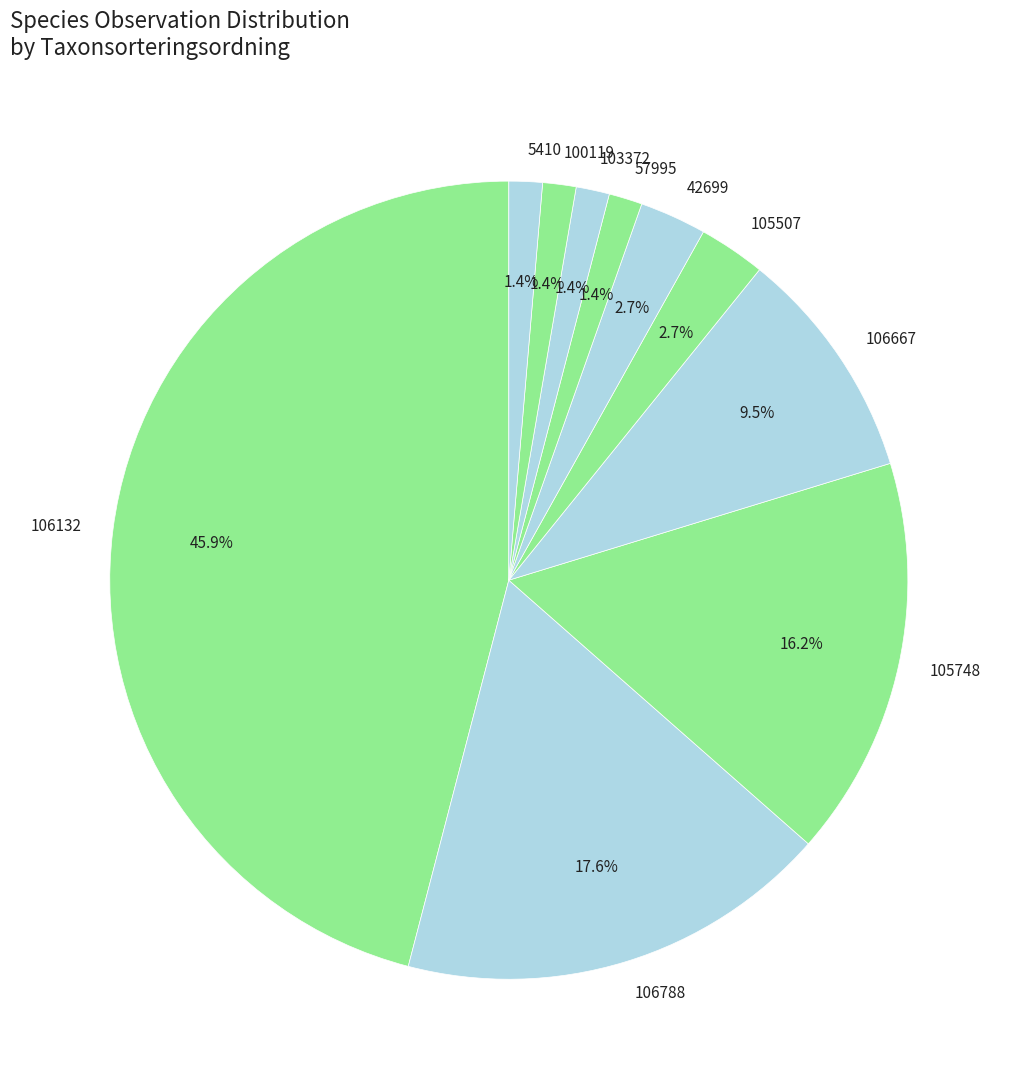

Which slice is the largest?

106132